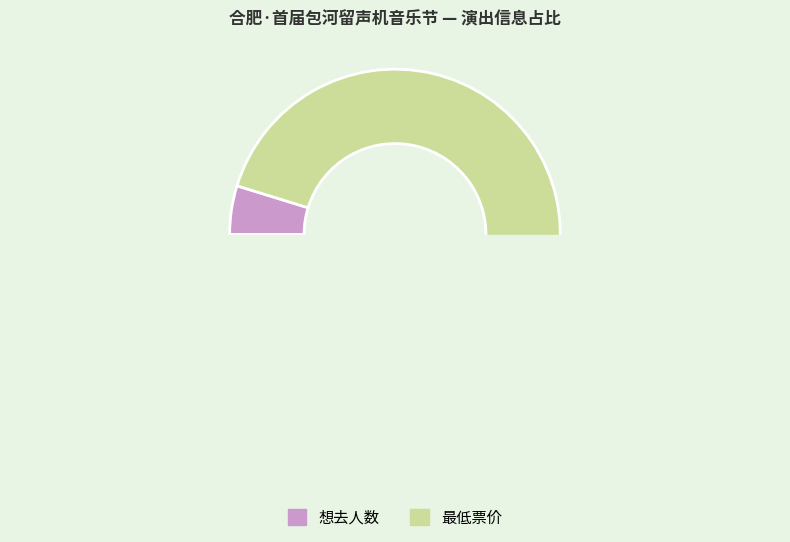

How many slices are in this pie chart?

2